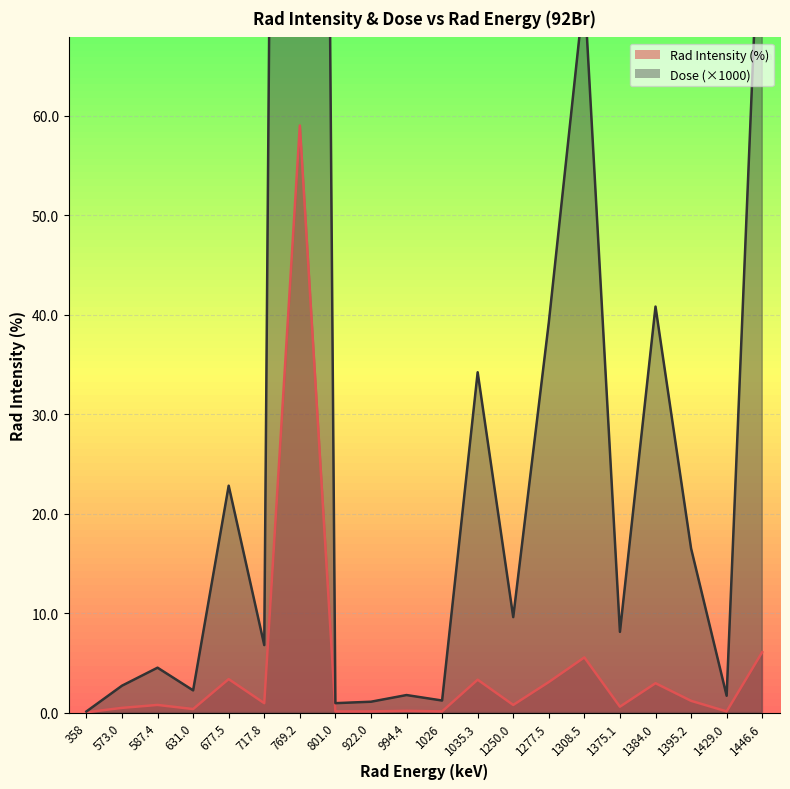

Reading left to right, extract all data points from this chart.

Rad Intensity: 358=0.0	573.0=0.5	587.4=0.8	631.0=0.4	677.5=3.4	717.8=0.9	769.2=59.0	801.0=0.1	922.0=0.1	994.4=0.2	1026=0.1	1035.3=3.3	1250.0=0.8	1277.5=3.1	1308.5=5.5	1375.1=0.6	1384.0=3.0	1395.2=1.2	1429.0=0.1	1446.6=6.1
Dose: 358=0.1	573.0=2.7	587.4=4.5	631.0=2.2	677.5=22.8	717.8=6.8	769.2=454.0	801.0=0.9	922.0=1.1	994.4=1.8	1026=1.2	1035.3=34.2	1250.0=9.6	1277.5=39.2	1308.5=72.6	1375.1=8.1	1384.0=40.8	1395.2=16.5	1429.0=1.7	1446.6=87.9